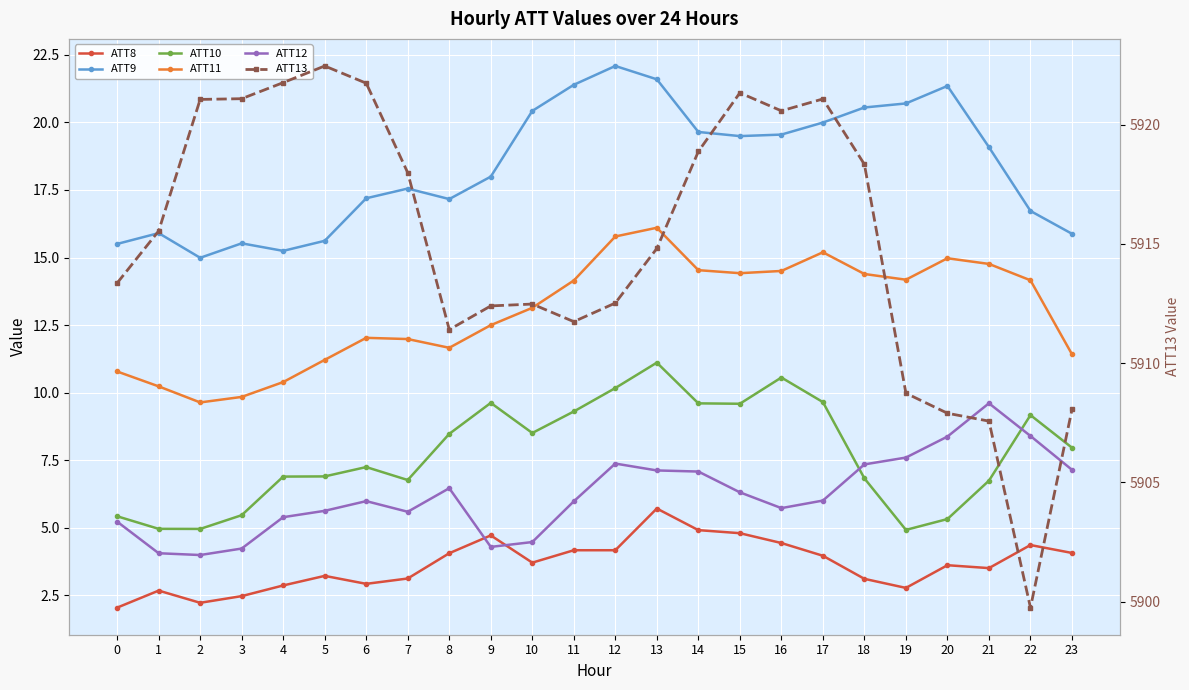

In ATT13, how many points are lower than both neighbors (excluding endpoints)?

4